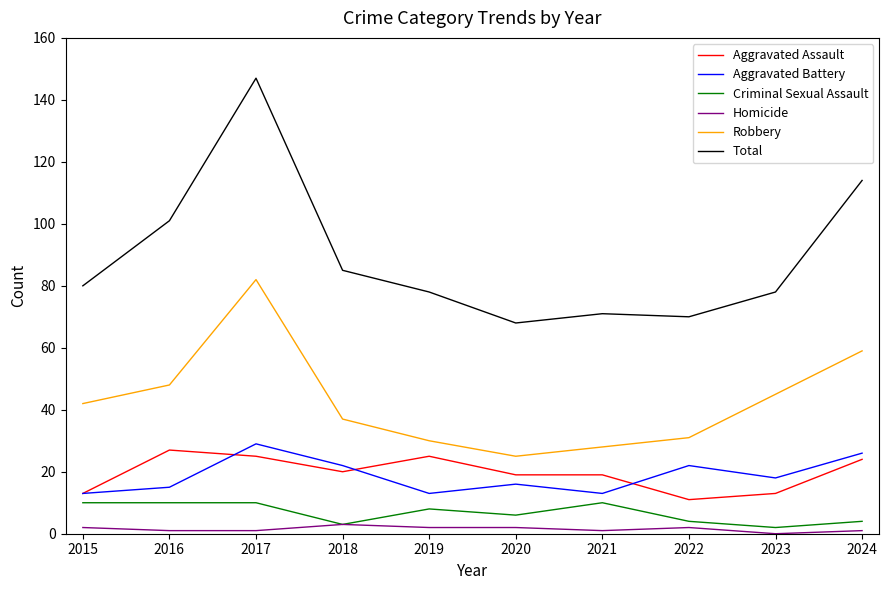

Reading right to left, list all the values displayed in this chart.

Aggravated Assault: 24	13	11	19	19	25	20	25	27	13
Aggravated Battery: 26	18	22	13	16	13	22	29	15	13
Criminal Sexual Assault: 4	2	4	10	6	8	3	10	10	10
Homicide: 1	0	2	1	2	2	3	1	1	2
Robbery: 59	45	31	28	25	30	37	82	48	42
Total: 114	78	70	71	68	78	85	147	101	80